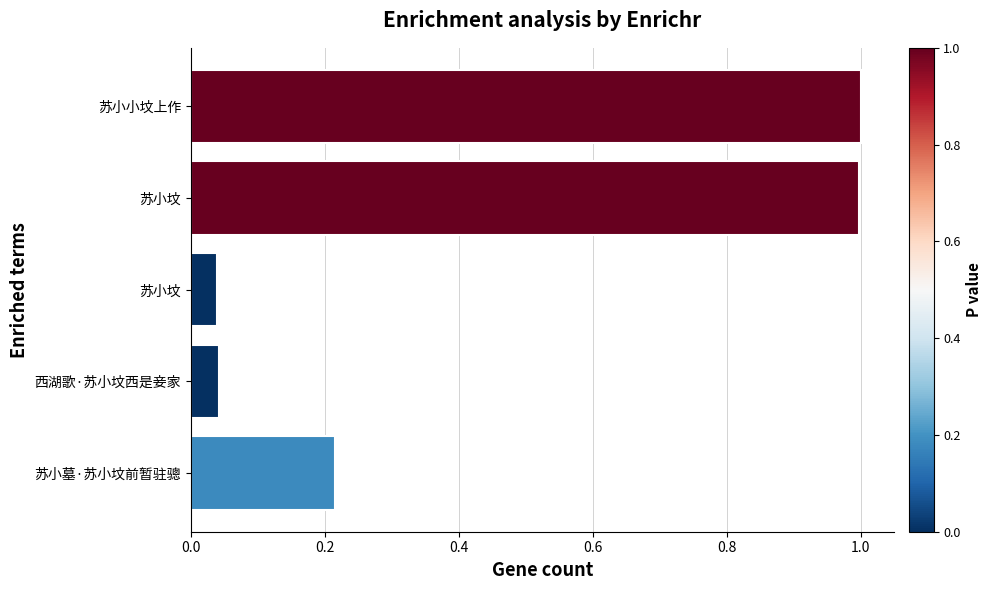

How many categories are shown in the chart?

5